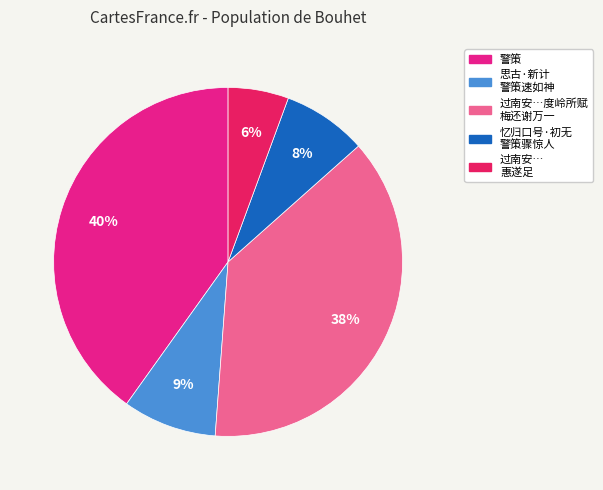

To the nearest percent, what is the average slice percentage?

20%